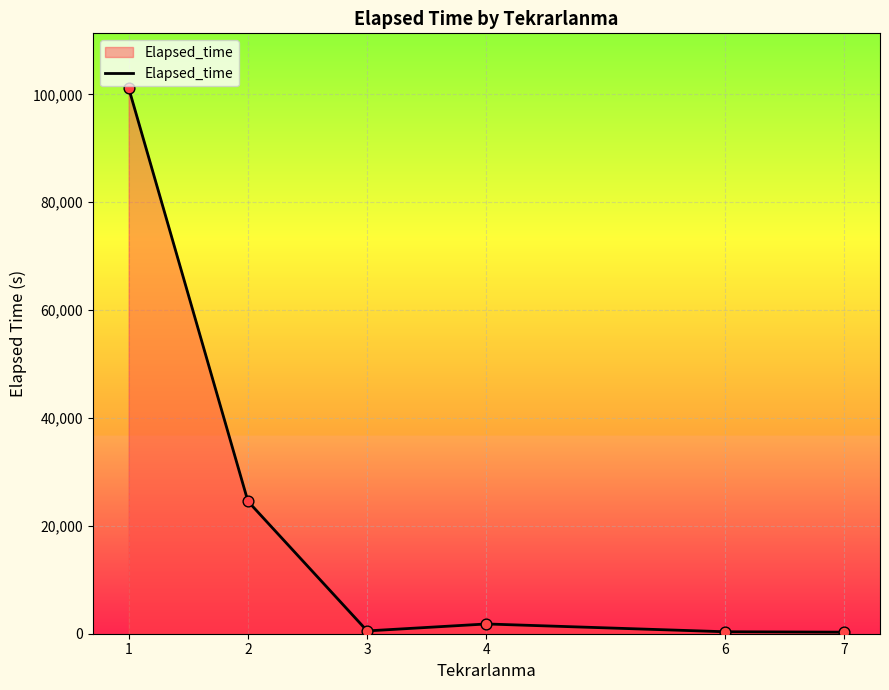

Which has a higher value, 6 or 4?

4